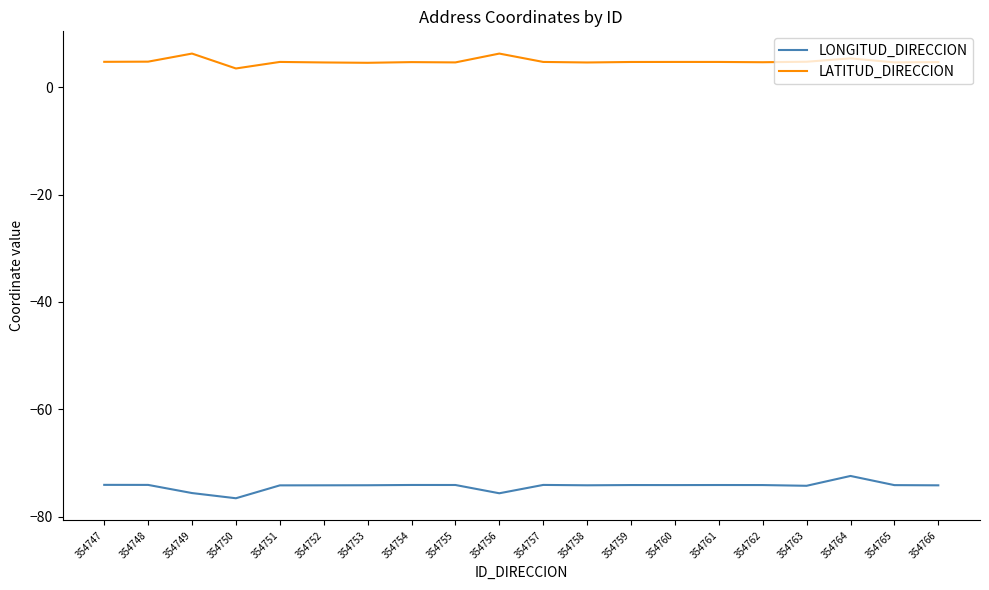

List the series in order of their overall mean, highest first.

LATITUD_DIRECCION, LONGITUD_DIRECCION